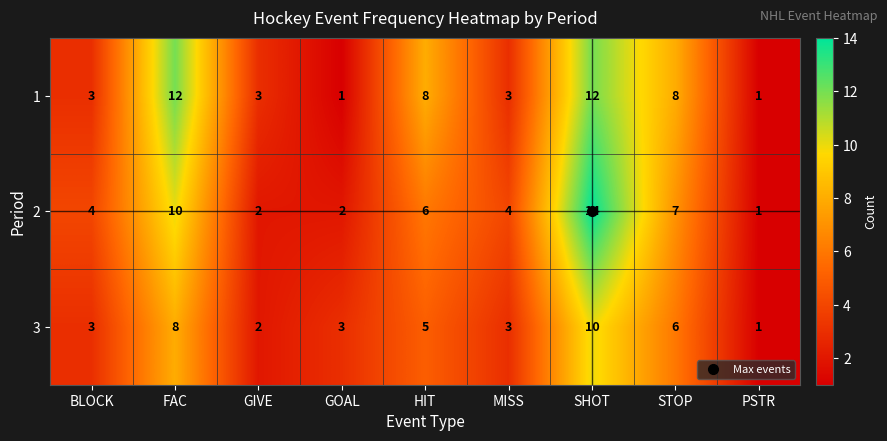

What is the spread (max minus min) of values at HIT?

3